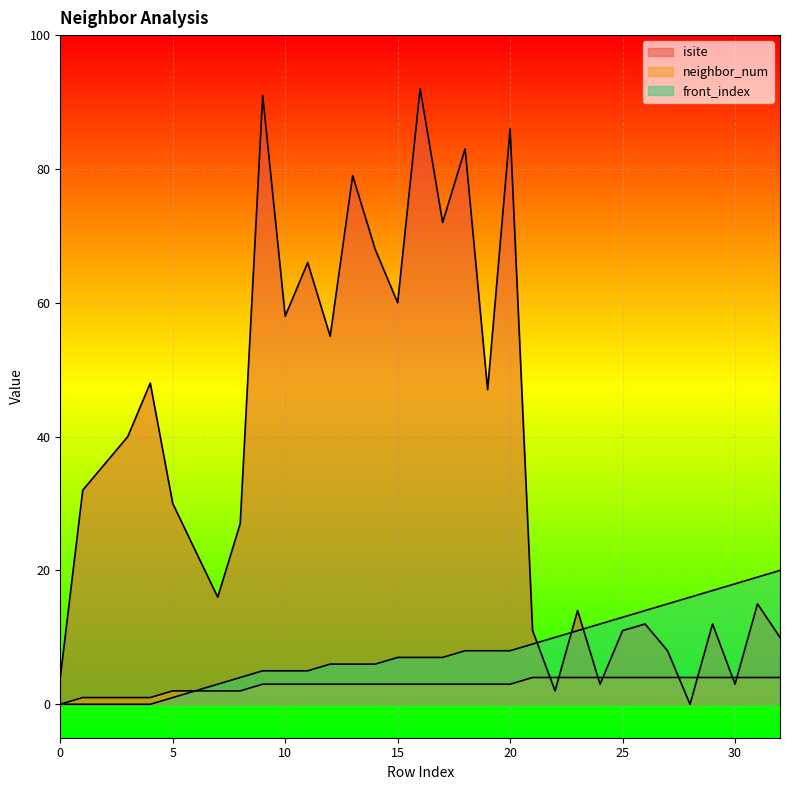

Reading left to right, list all the values displayed in this chart.

isite: 0=4	1=32	2=36	3=40	4=48	5=30	6=23	7=16	8=27	9=91	10=58	11=66	12=55	13=79	14=68	15=60	16=92	17=72	18=83	19=47	20=86	21=11	22=2	23=14	24=3	25=11	26=12	27=8	28=0	29=12	30=3	31=15	32=10
neighbor_num: 0=0	1=1	2=1	3=1	4=1	5=2	6=2	7=2	8=2	9=3	10=3	11=3	12=3	13=3	14=3	15=3	16=3	17=3	18=3	19=3	20=3	21=4	22=4	23=4	24=4	25=4	26=4	27=4	28=4	29=4	30=4	31=4	32=4
front_index: 0=0	1=0	2=0	3=0	4=0	5=1	6=2	7=3	8=4	9=5	10=5	11=5	12=6	13=6	14=6	15=7	16=7	17=7	18=8	19=8	20=8	21=9	22=10	23=11	24=12	25=13	26=14	27=15	28=16	29=17	30=18	31=19	32=20